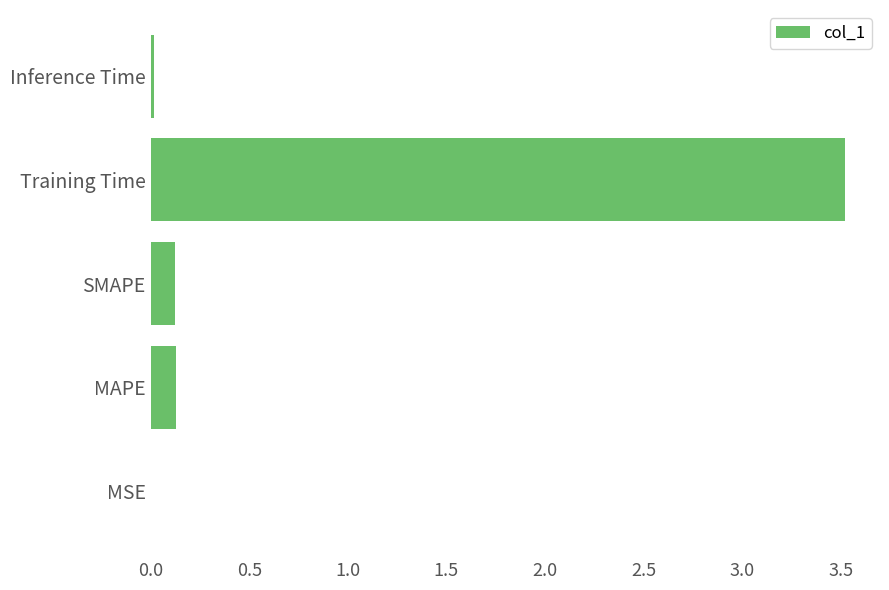

What is the sum of all values?

3.8